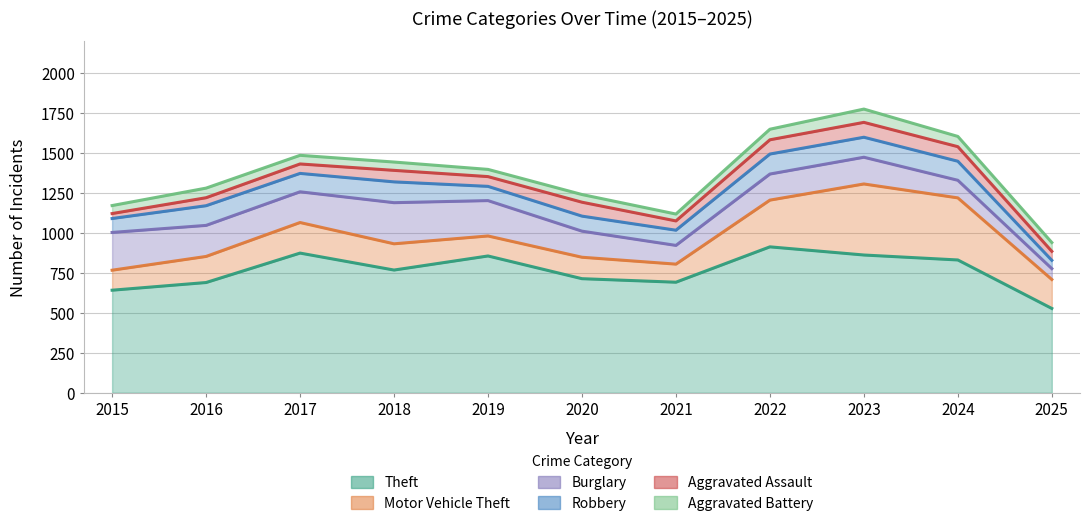

Count the number of categories in the chart.

11